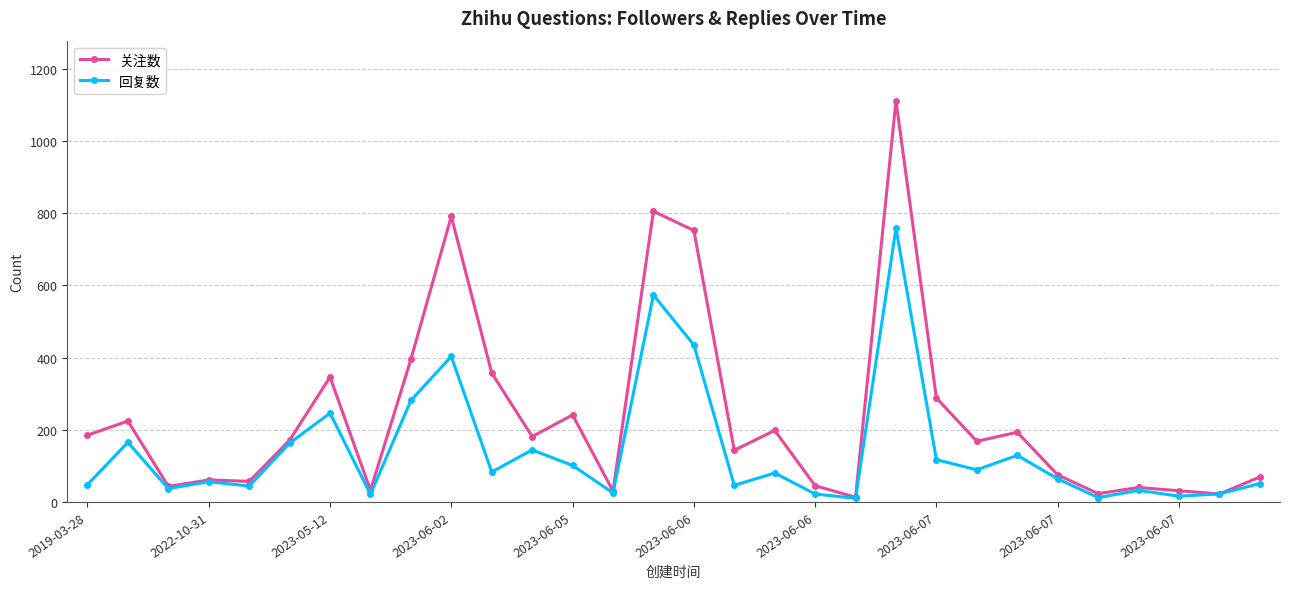

Which series has the largest range (max minus min)?

关注数